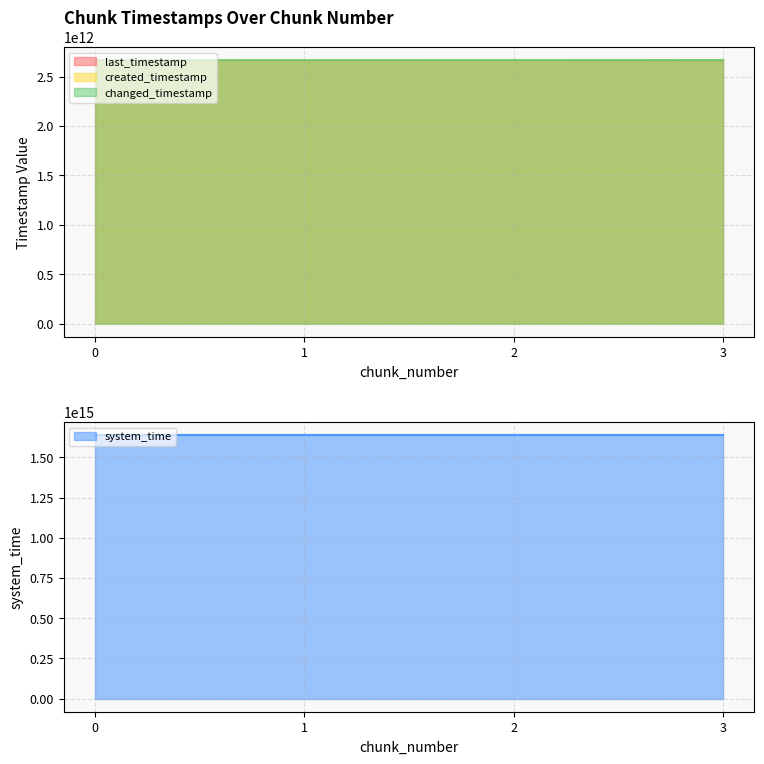

At which label is last_timestamp closest to 2665006203163?

1